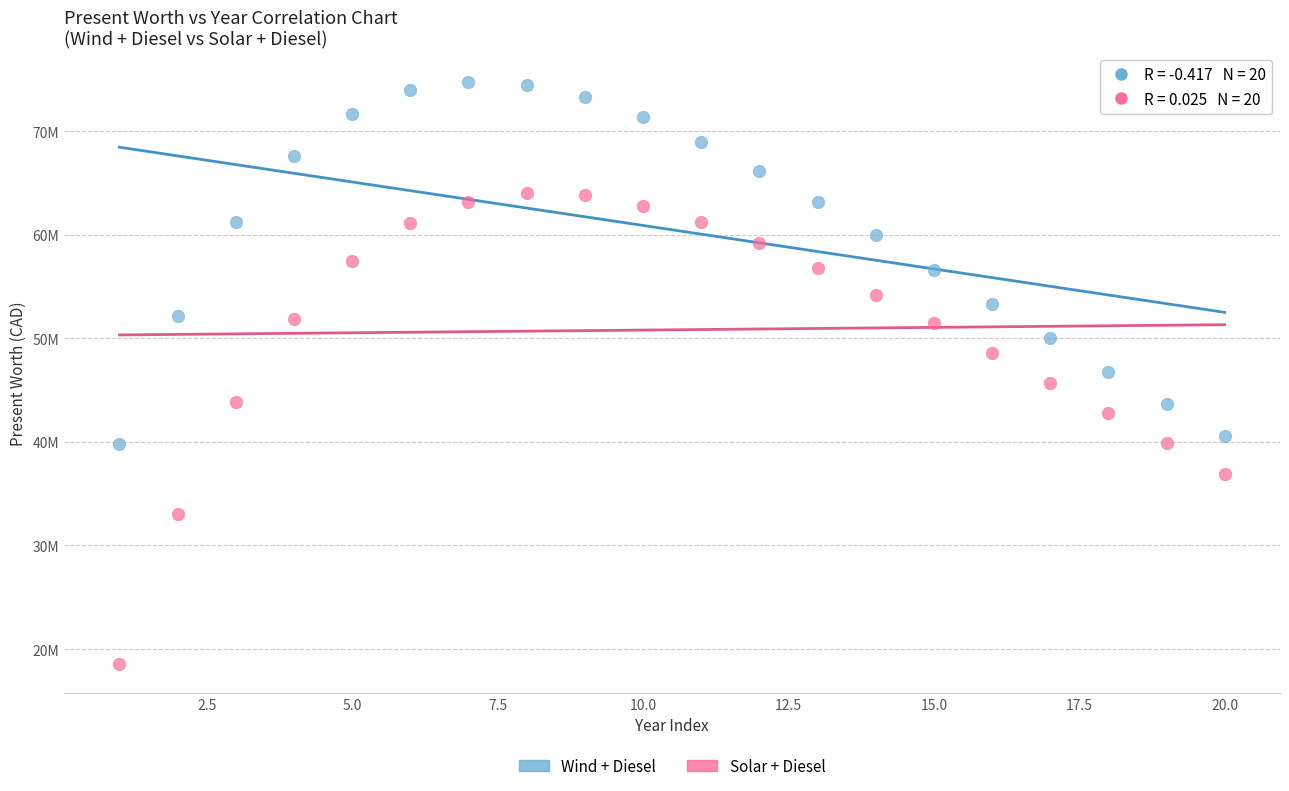

What are all the series names shown in the legend?

Wind + Diesel, Solar + Diesel